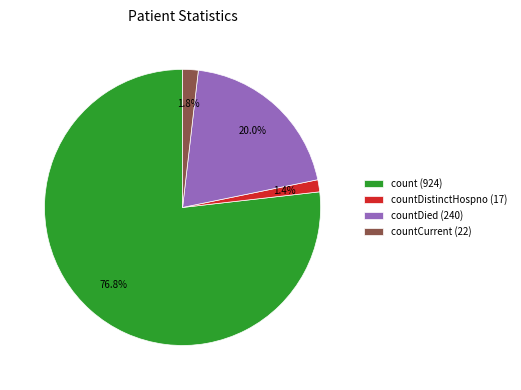

Which has a higher value, countDied (240) or countDistinctHospno (17)?

countDied (240)